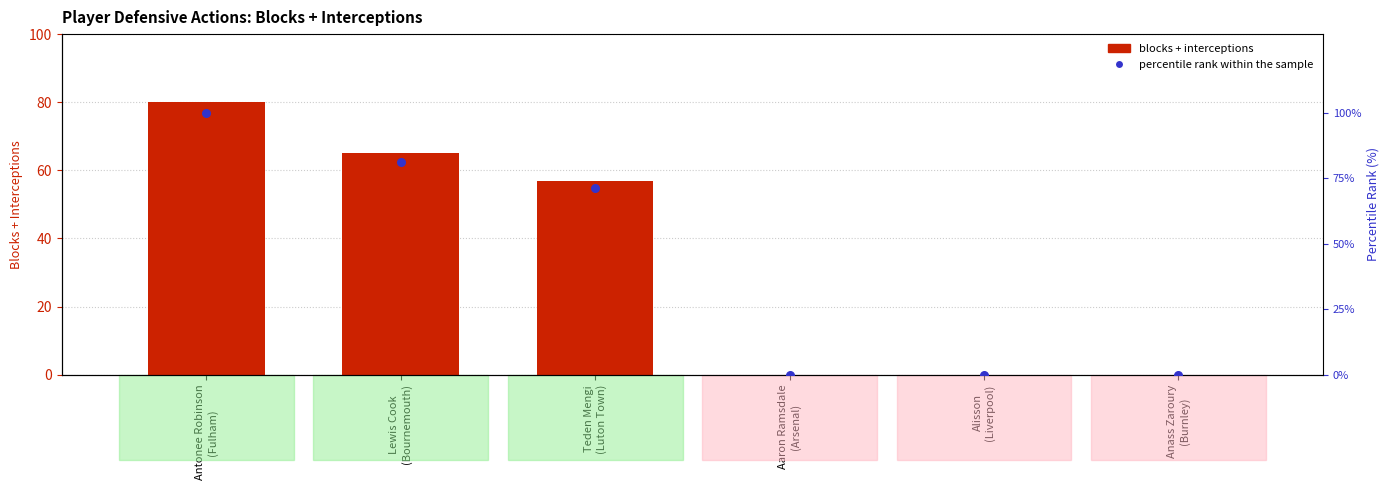

At how many categories does at least one series exceed 0?

3